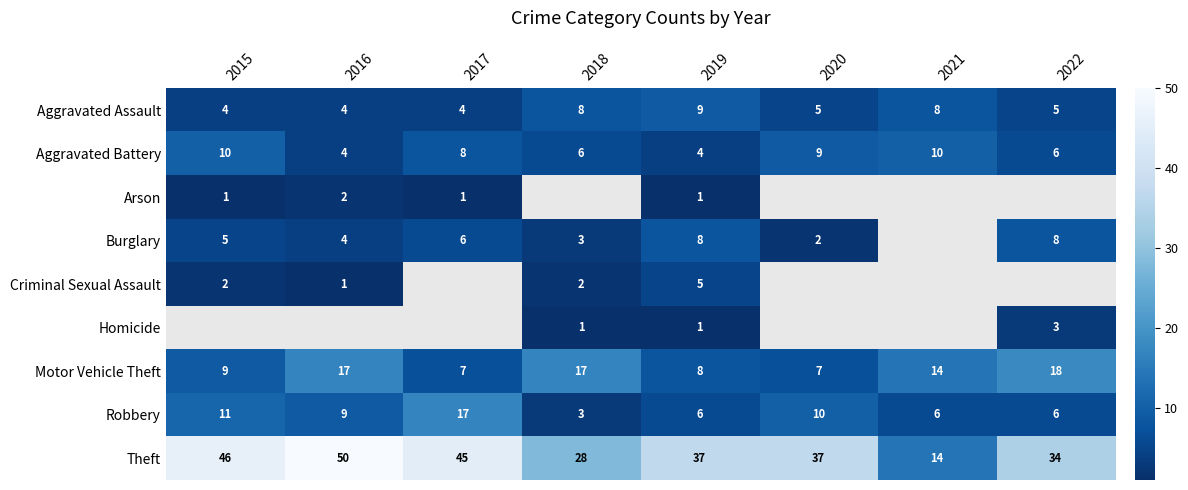

The Motor Vehicle Theft series shows 3 at 2015. True or false?

False